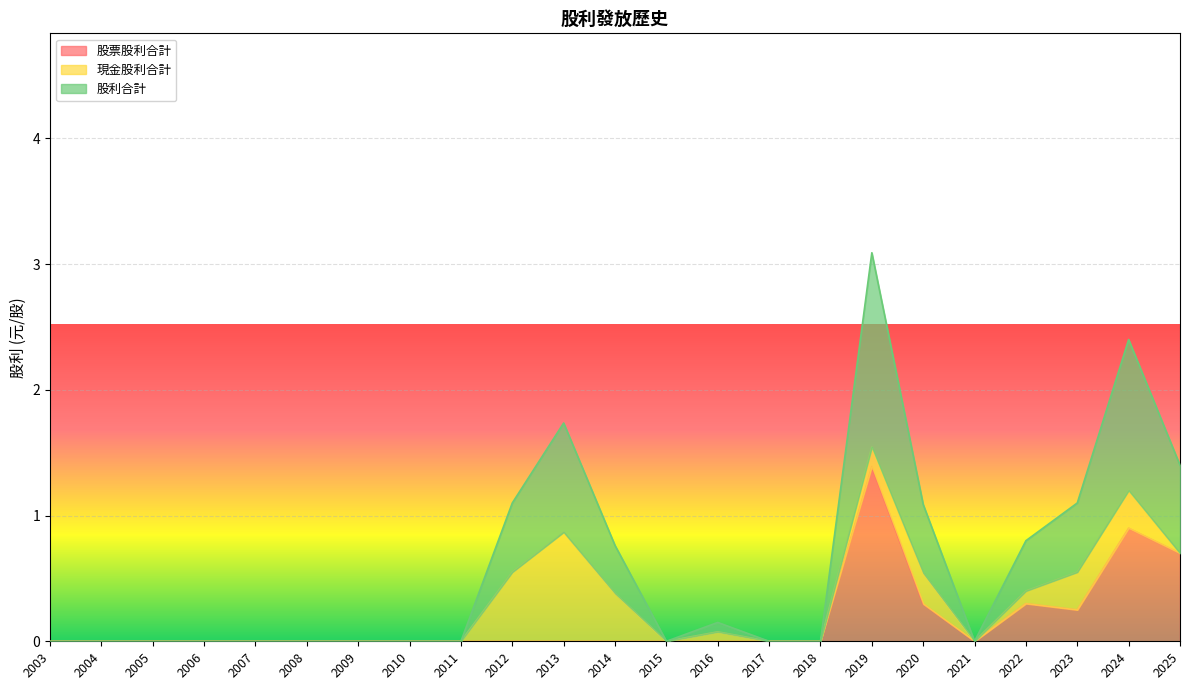

At which category is the sum across all series the highest?

2019